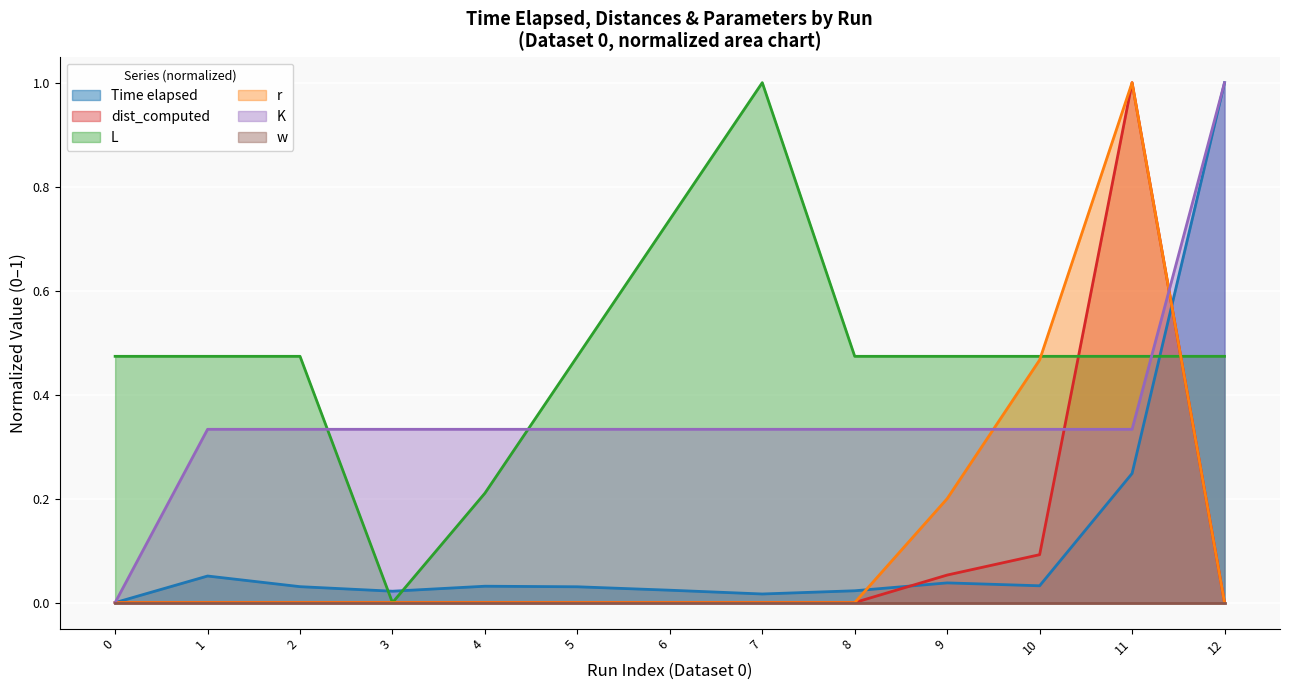

At which category is the sum across all series the highest?

11